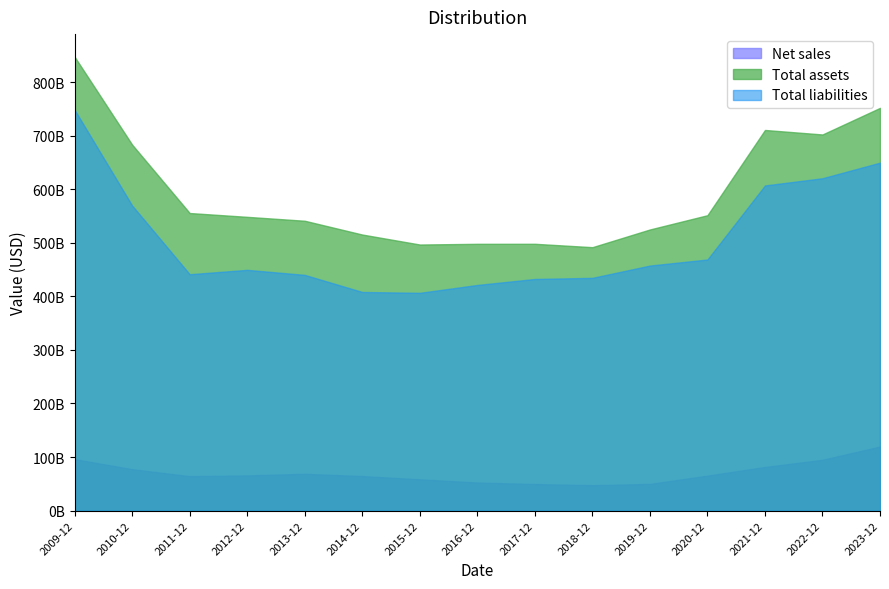

Where does the Net sales series first go above 65229000000?

2009-12